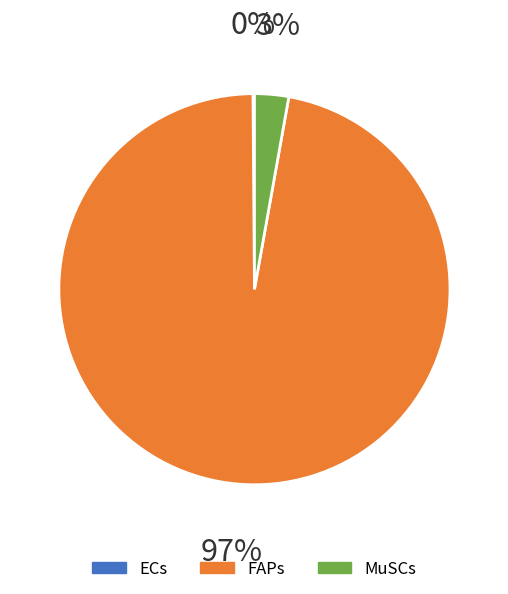

What is the majority slice?

FAPs